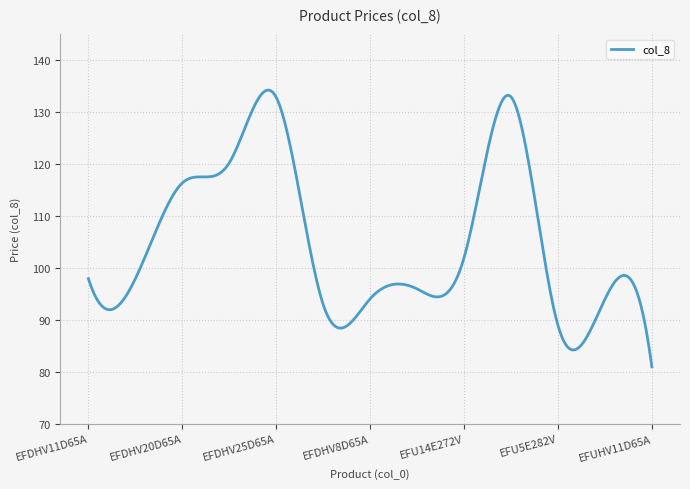

What is the smallest value displayed?

81.0